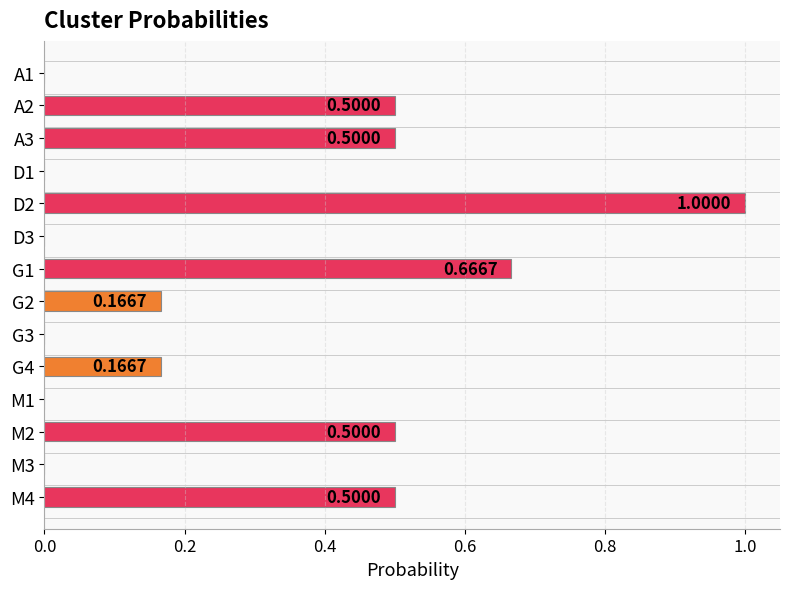

What is the maximum value shown in the chart?

1.0